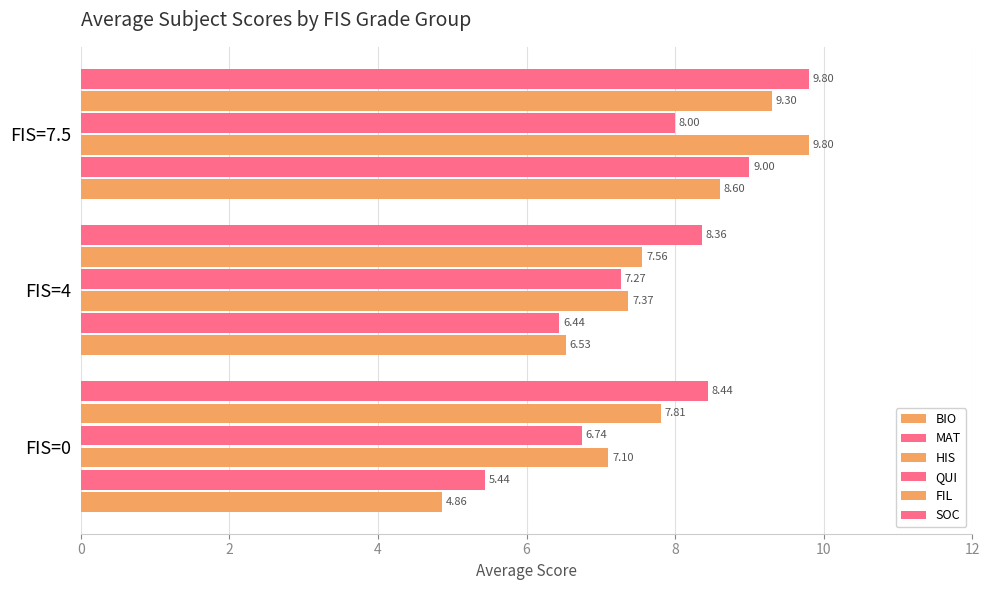

Reading left to right, transcribe all the data shown in this chart.

BIO: 4.9	6.5	8.6
MAT: 5.4	6.4	9.0
HIS: 7.1	7.4	9.8
QUI: 6.7	7.3	8.0
FIL: 7.8	7.6	9.3
SOC: 8.4	8.4	9.8